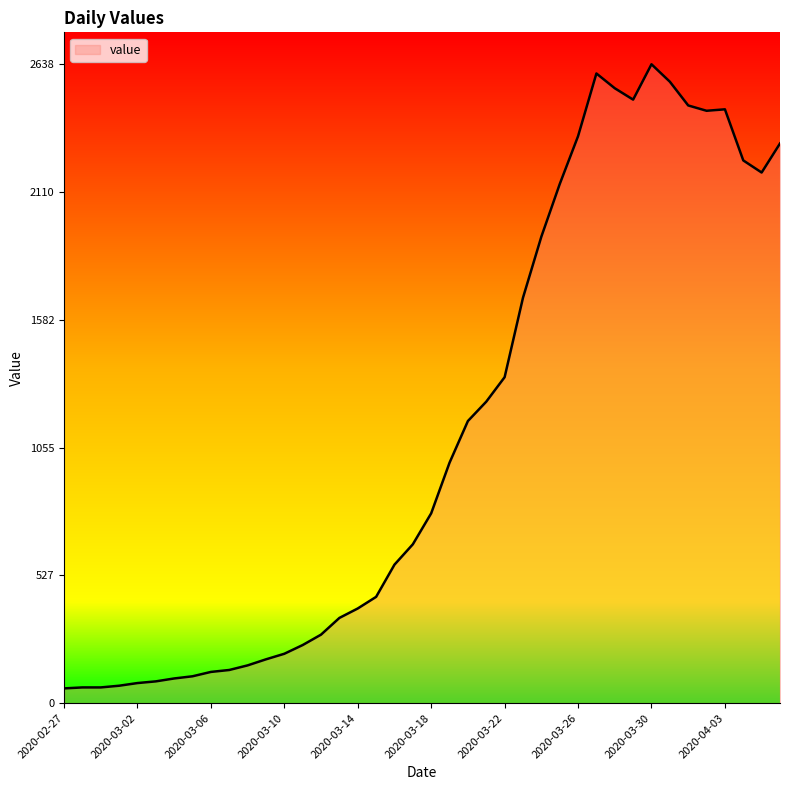

What is the minimum value shown in the chart?

61